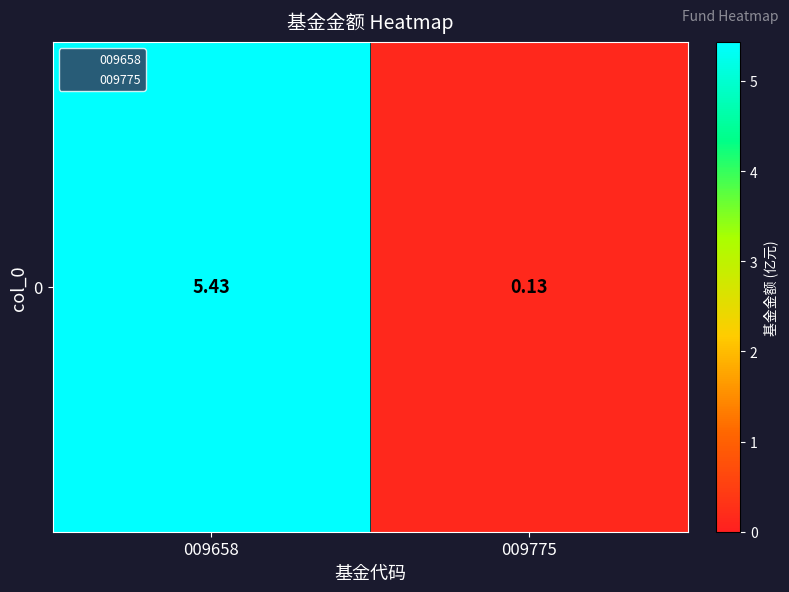

What is the average value?

2.8